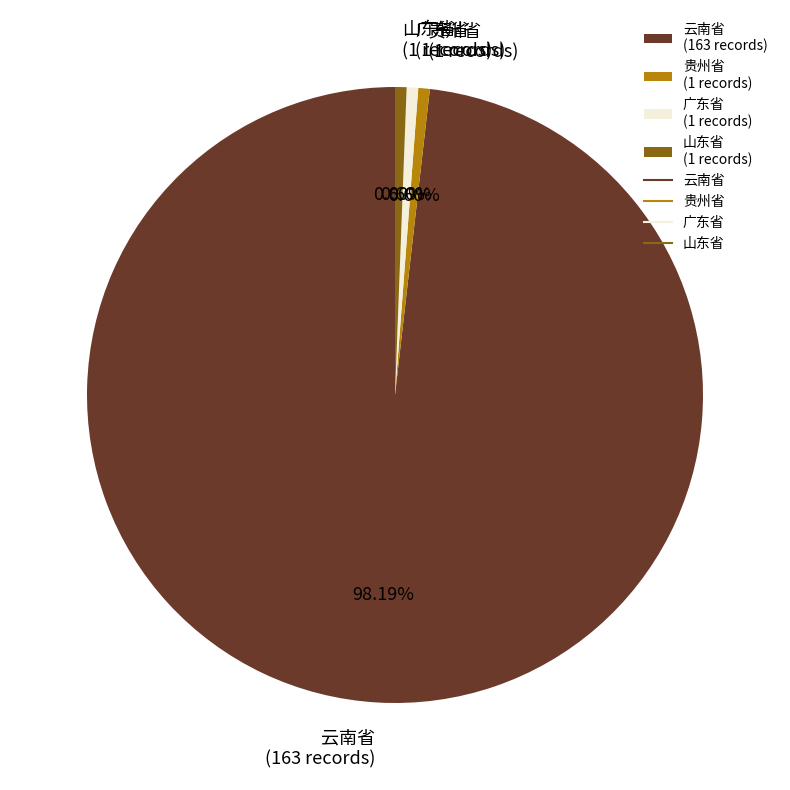

Do 贵州省 (1 records) and 山东省 (1 records) together represent more than half of the pie?

No